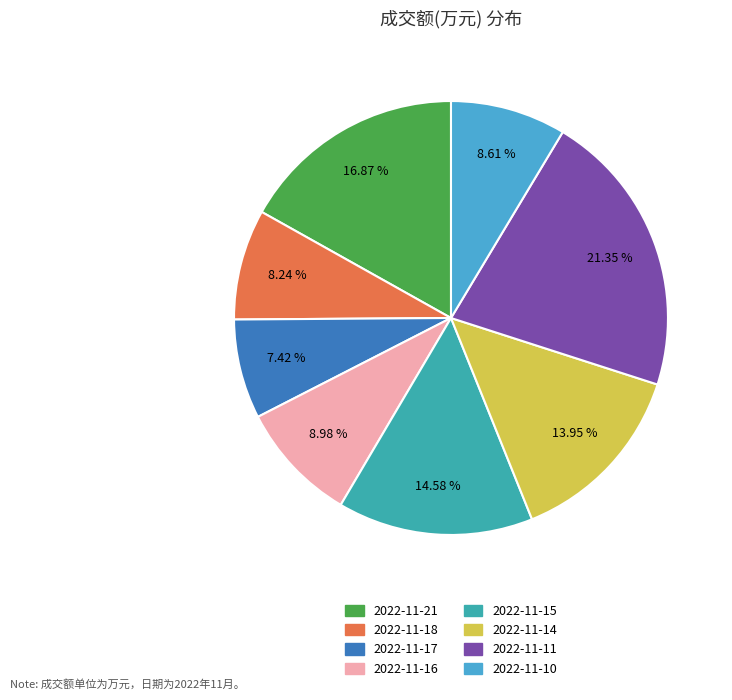

Does any single category account for the majority?

No